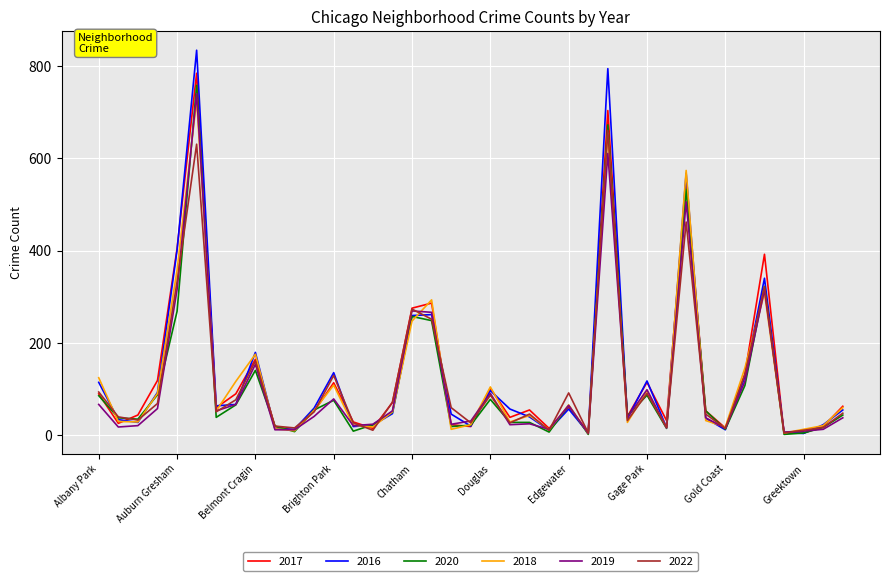

What is the maximum value for 2022?

661